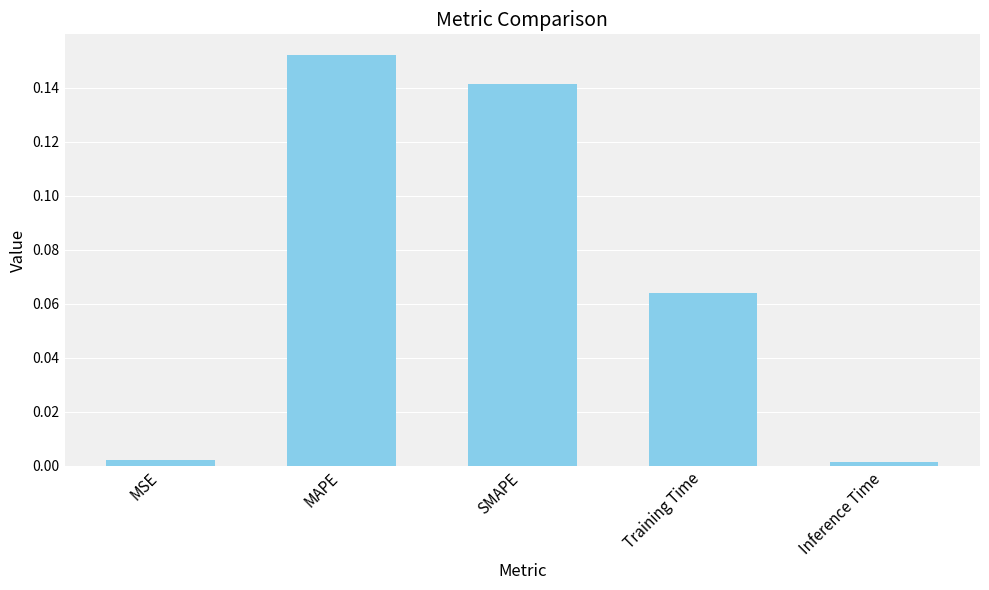

What is the sum of all values?

0.4